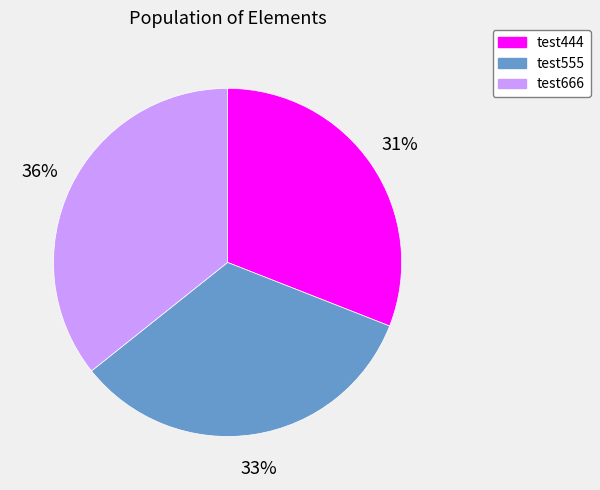

To the nearest percent, what is the combined percentage of test555 and test444?

64%